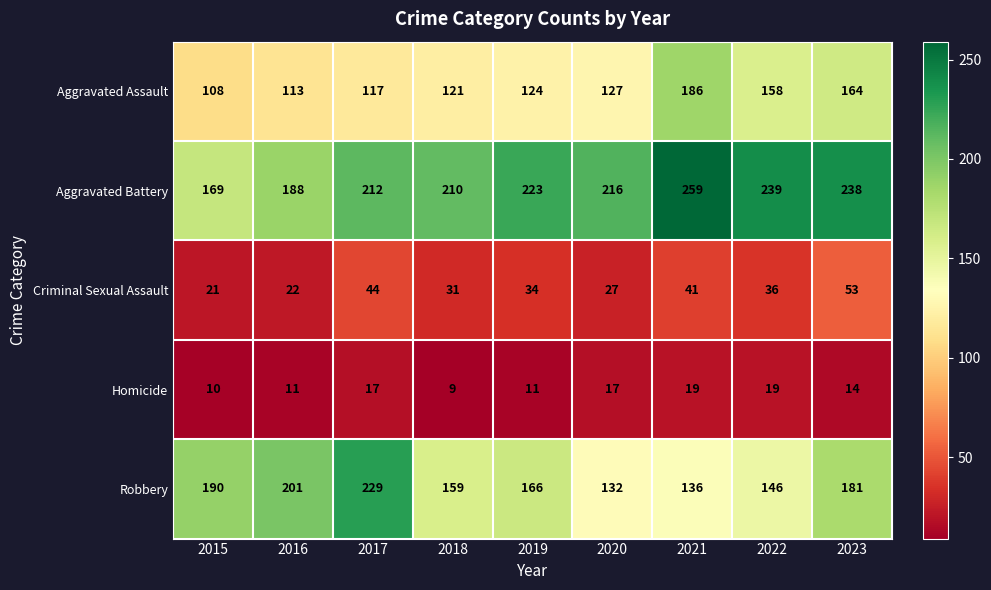

What is the average value of the Robbery series?

171